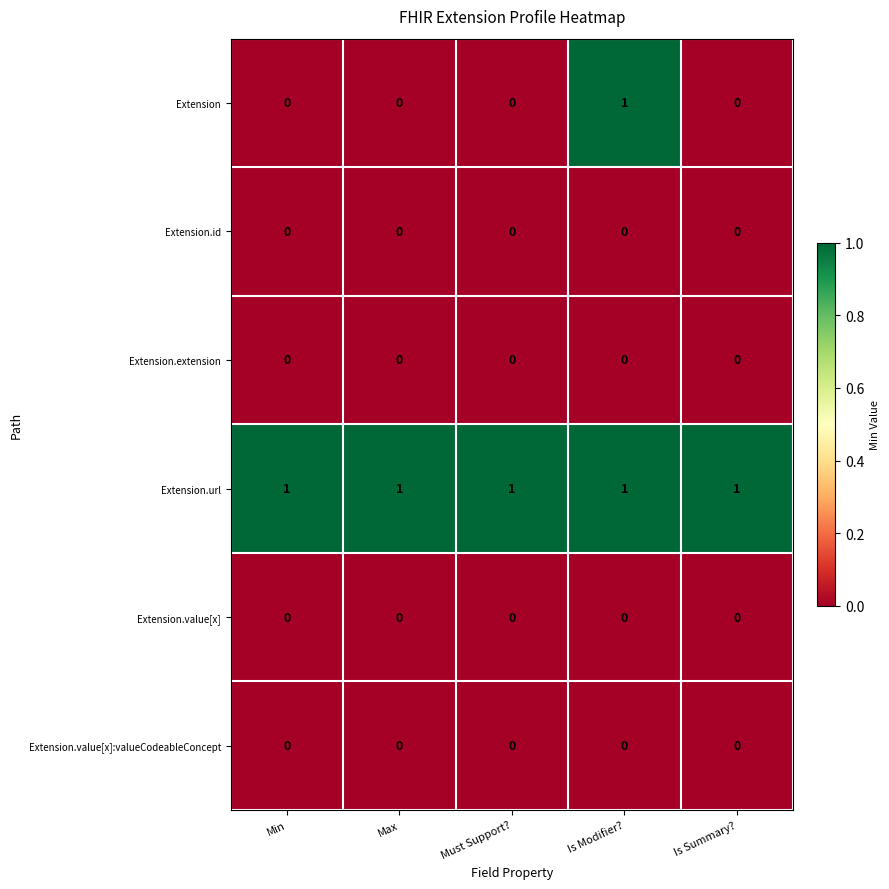

At how many categories does at least one series exceed 0?

5